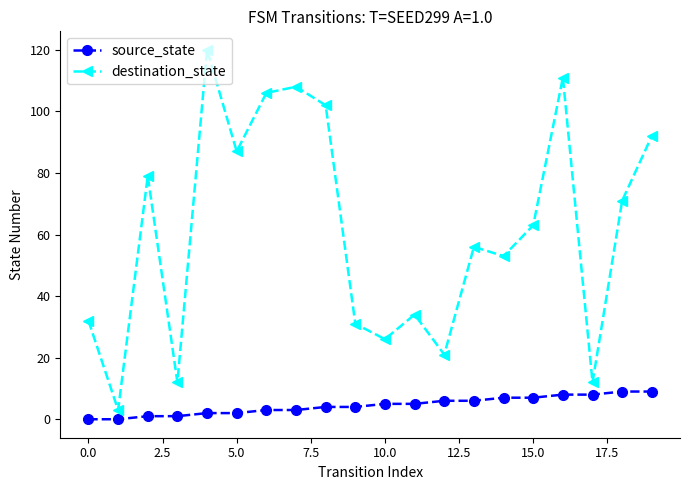

At how many categories does at least one series exceed 24?

16